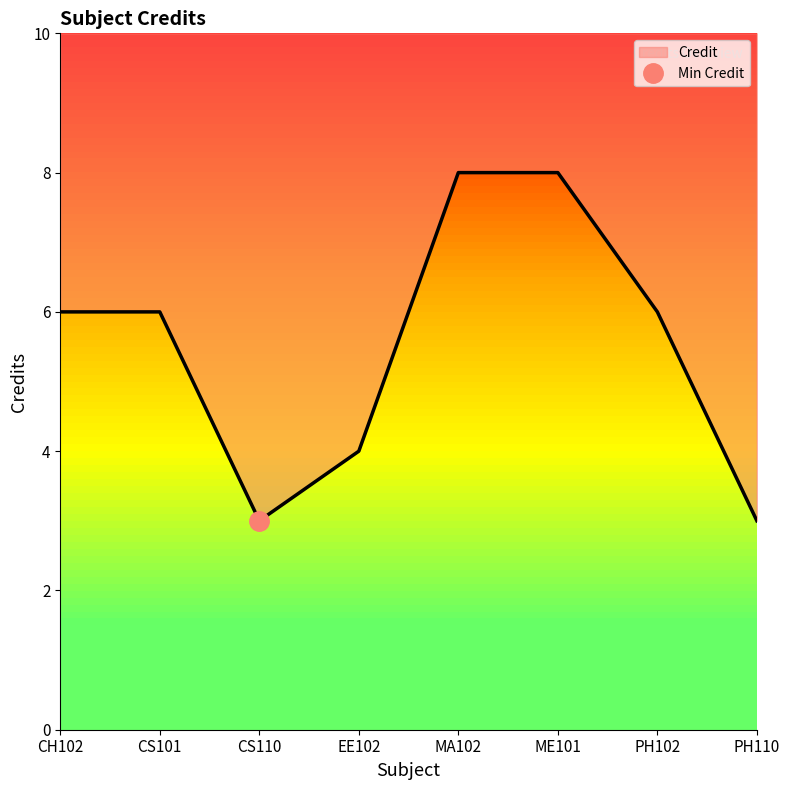

Does the chart have visible grid lines?

No